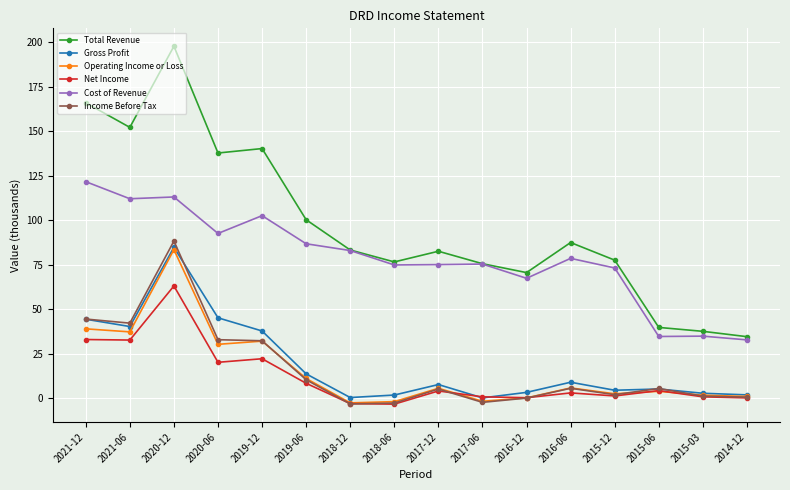

What is the average value of the Total Revenue series?

97.4